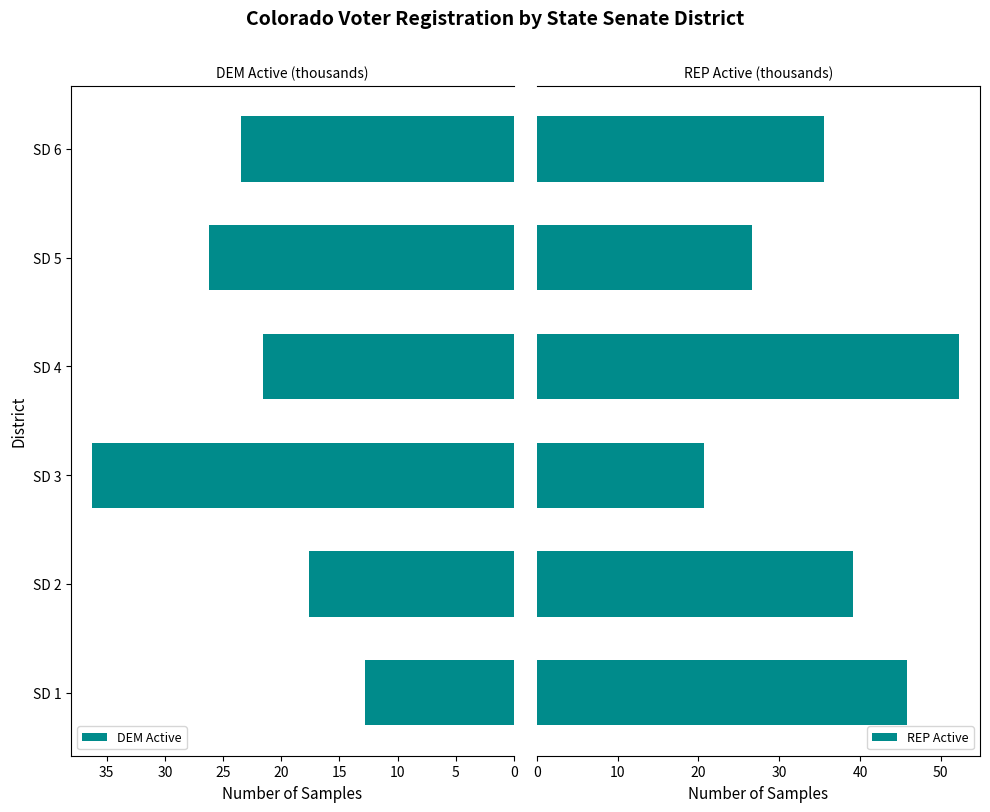

Is it true that DEM Active equals 26.2 at SD 5?

True